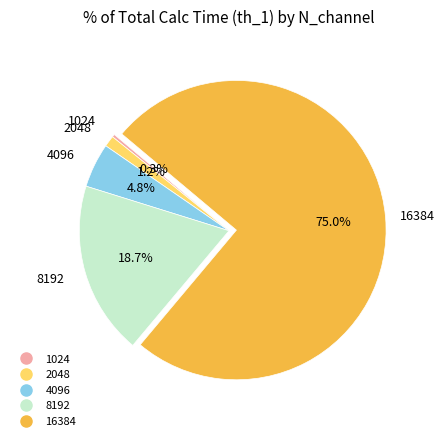

What portion of the pie excludes 8192?

81.3%